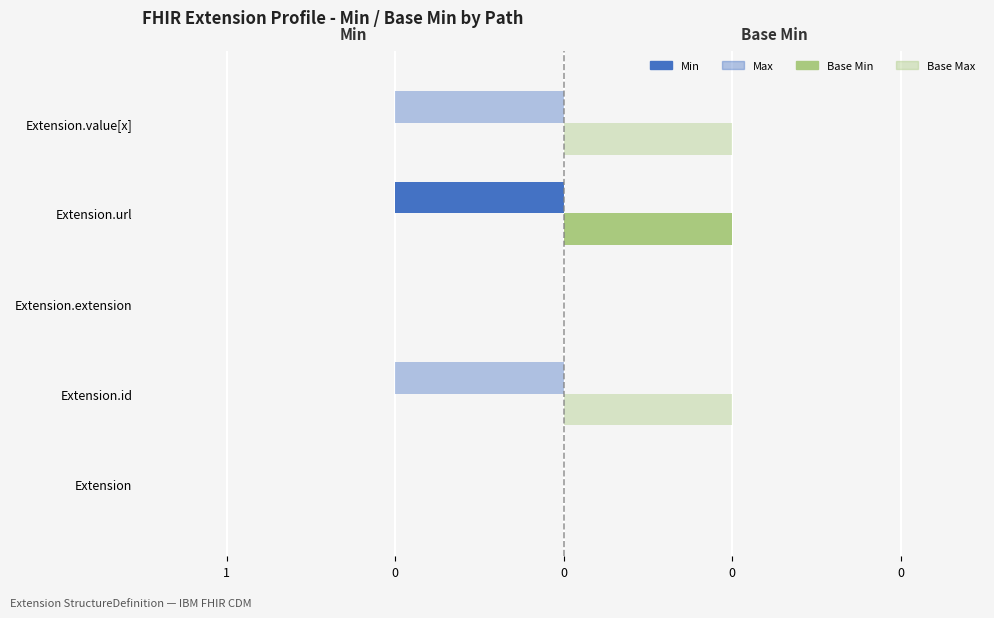

Which series has the largest total across all categories?

Base Min